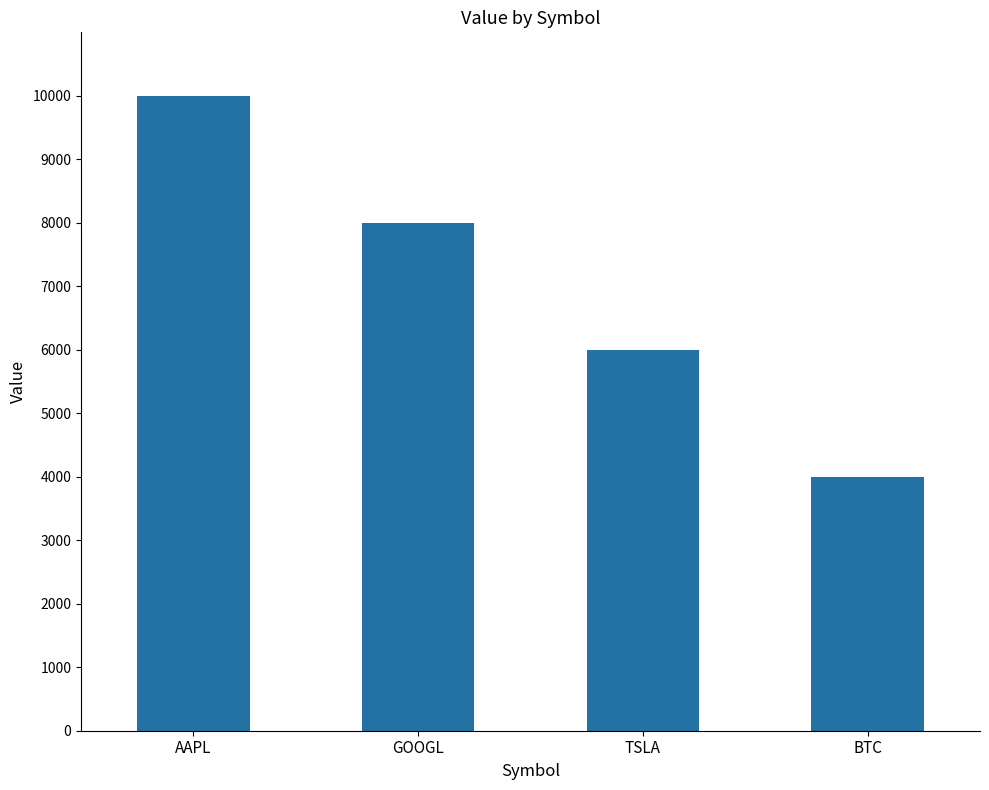

What is the sum of the values at AAPL and BTC?

14000